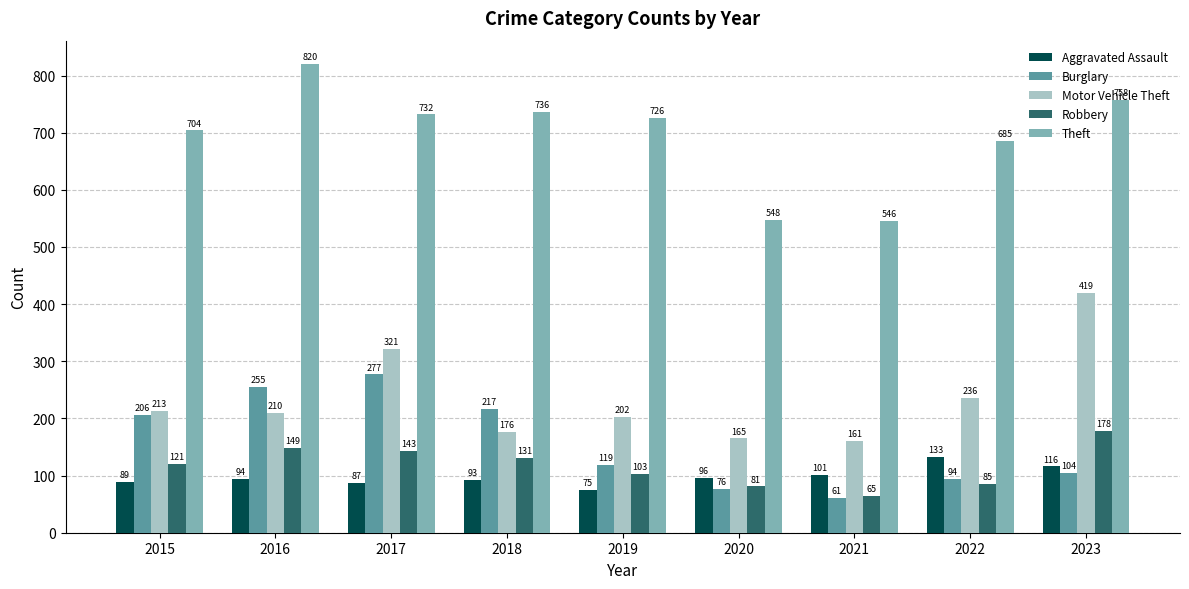

Which series has the largest total across all categories?

Theft